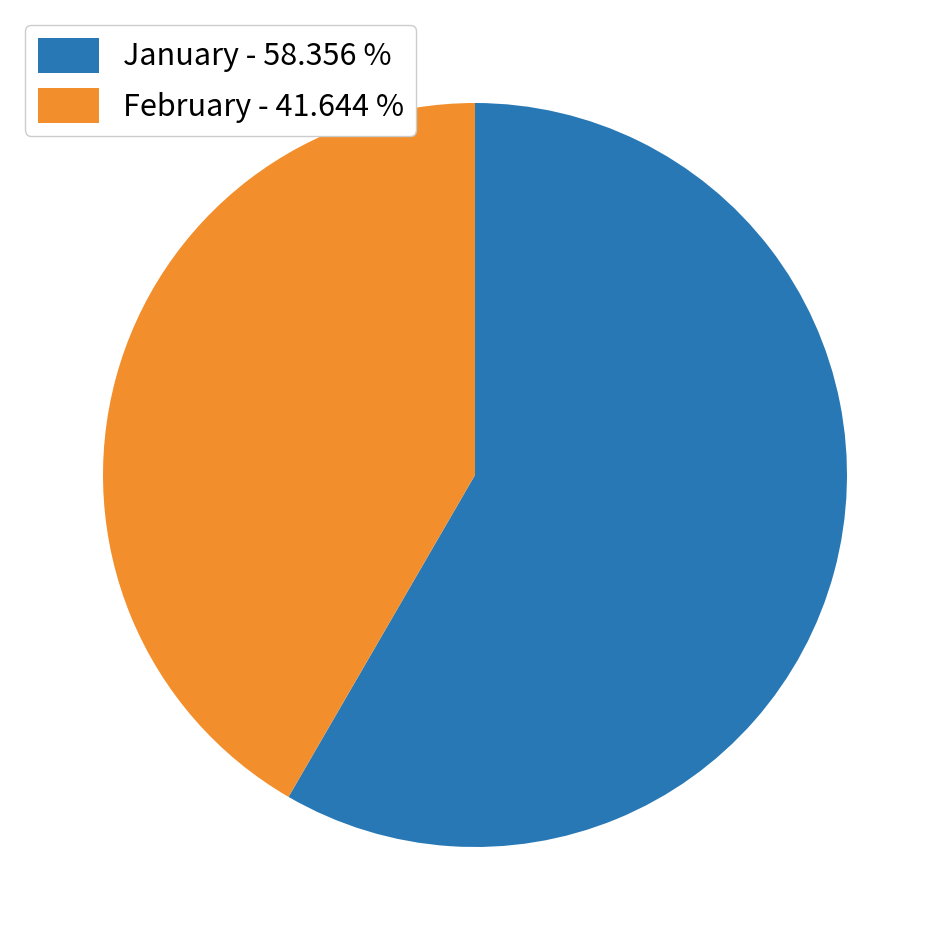

Does February - 41.644 % account for over 50% of the chart?

No